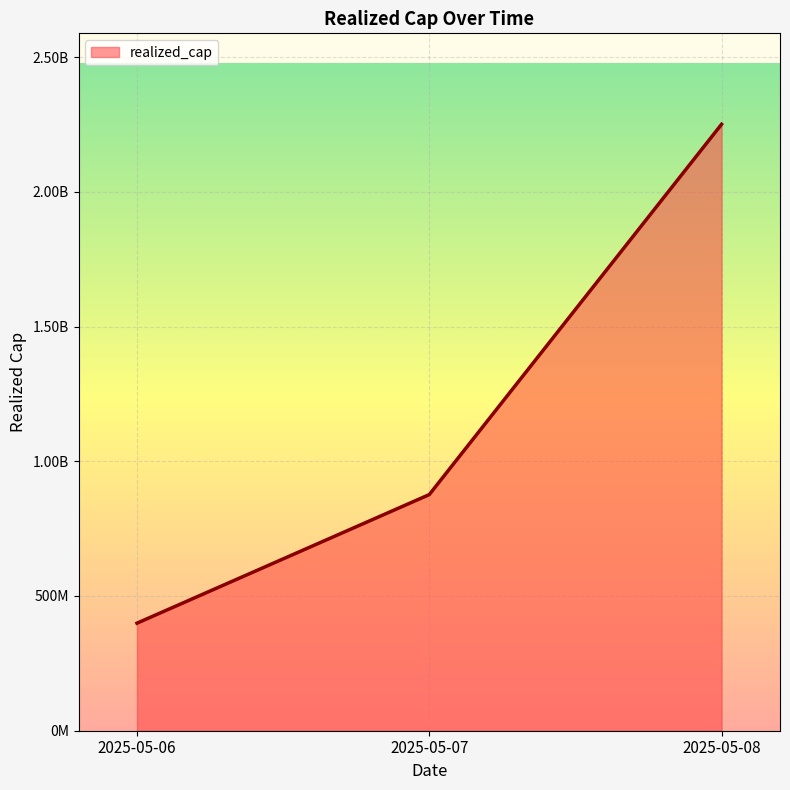

Reading left to right, transcribe all the data shown in this chart.

399080548.4	876181992.6	2250411645.3